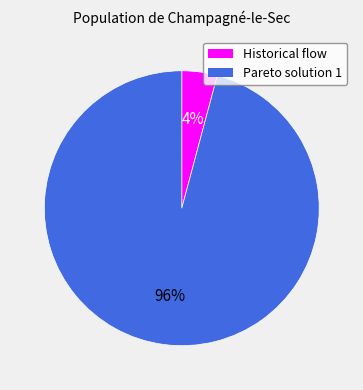

Which category has the biggest portion of the pie?

Pareto solution 1